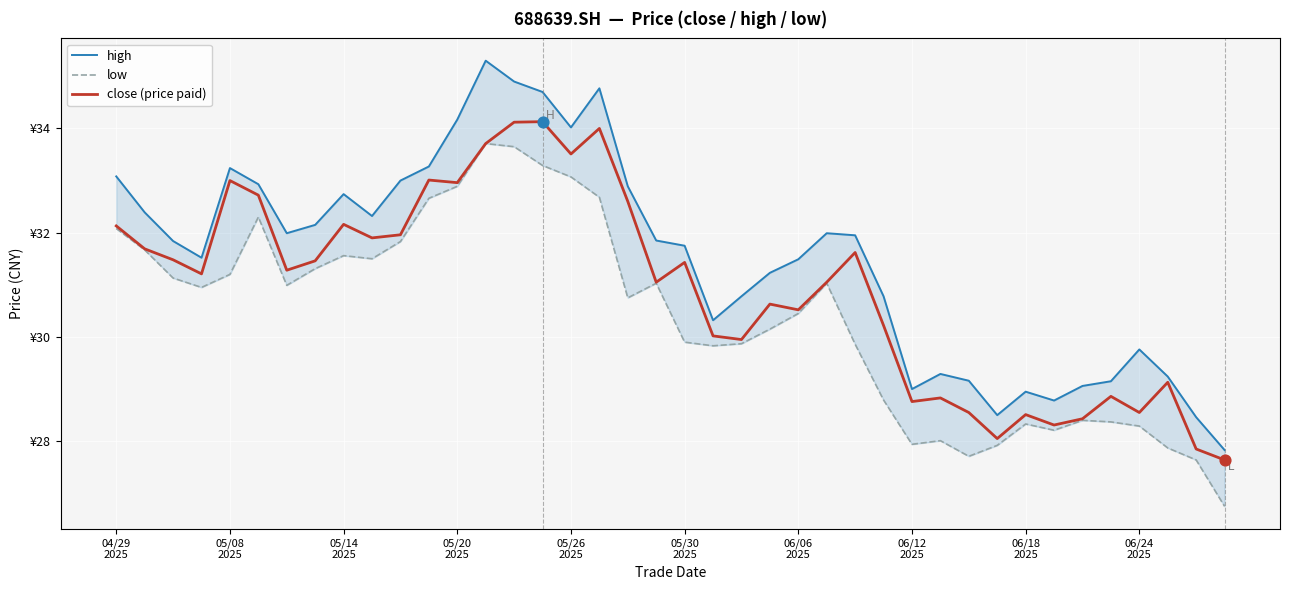

At which category is the sum across all series the highest?

13